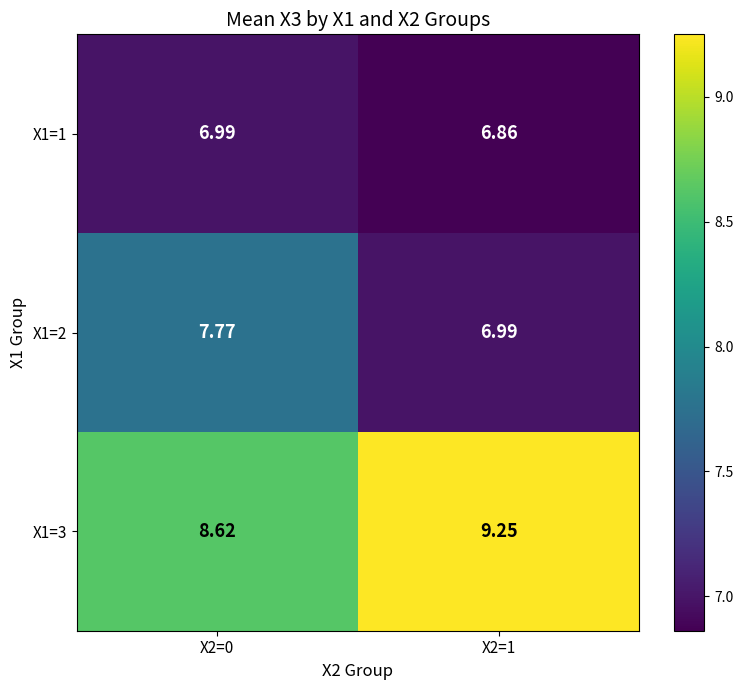

Is the value of X1=1 at X2=1 greater than the value of X1=3 at X2=1?

No